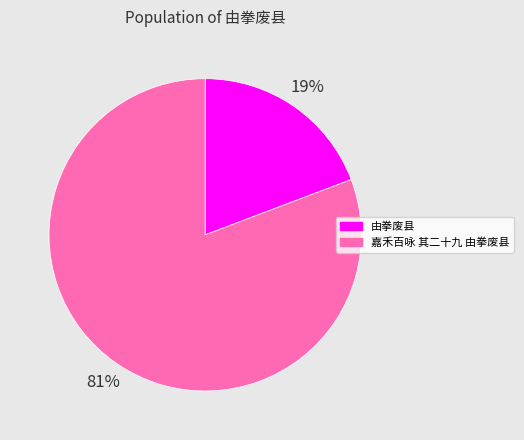

Does 由拳废县 represent more than half of the total?

No